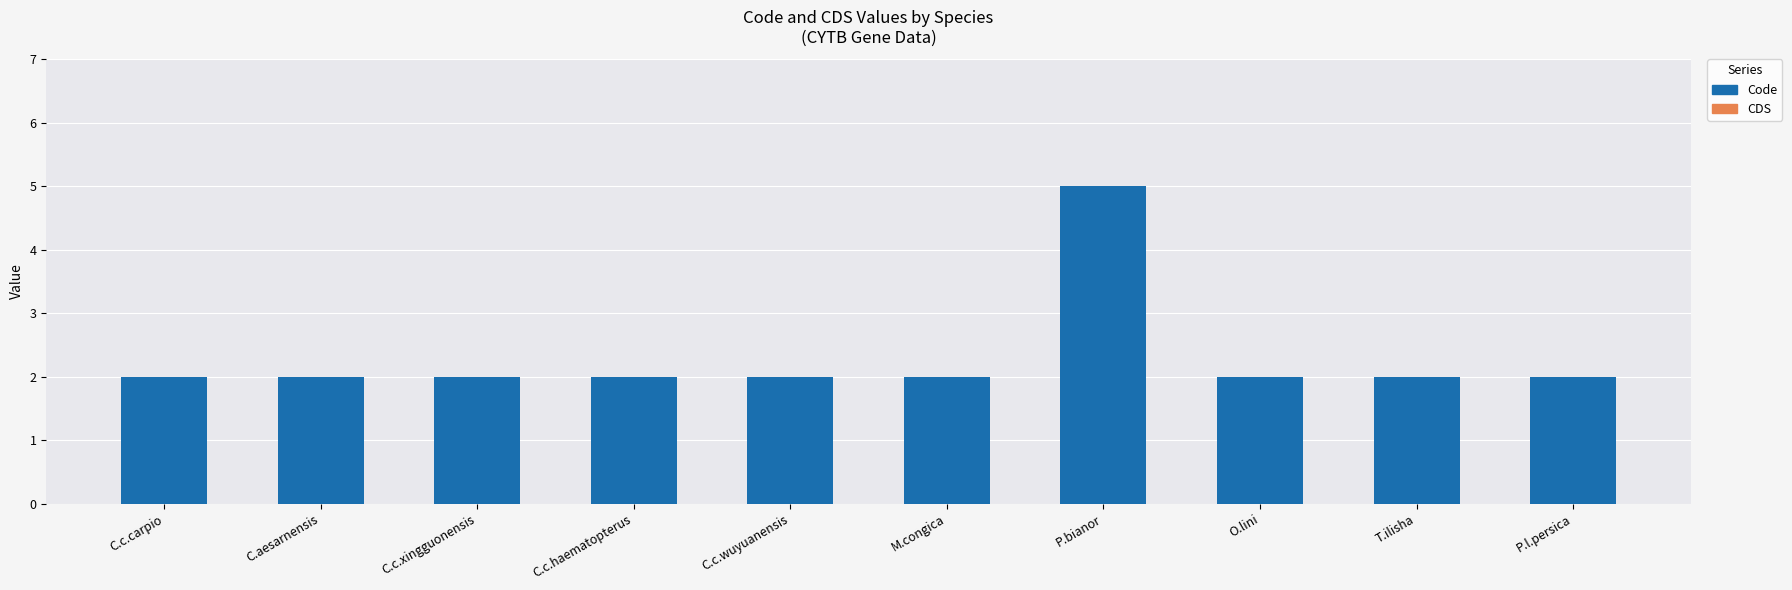

What is the label of the 4th bar from the left?

C.c.haematopterus